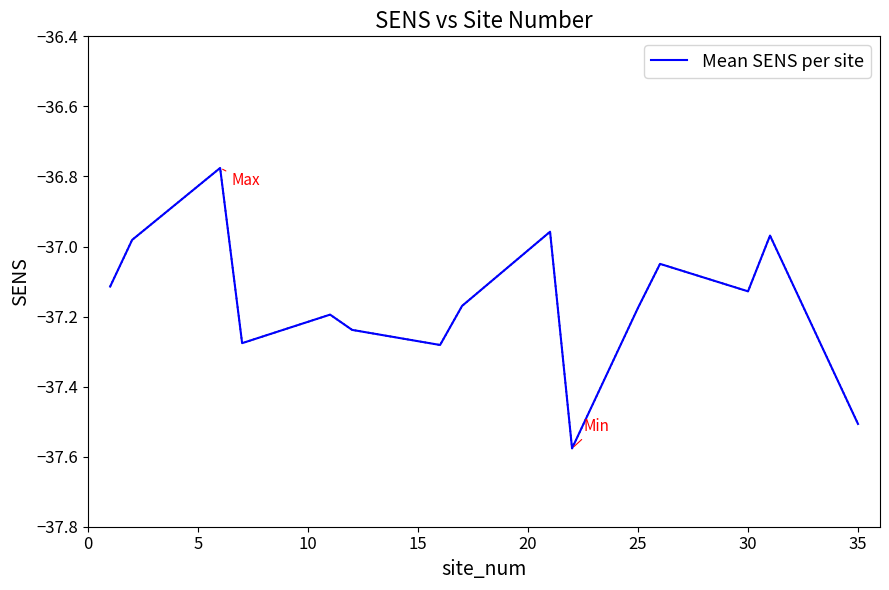

What is the difference between the maximum and minimum values?

0.8